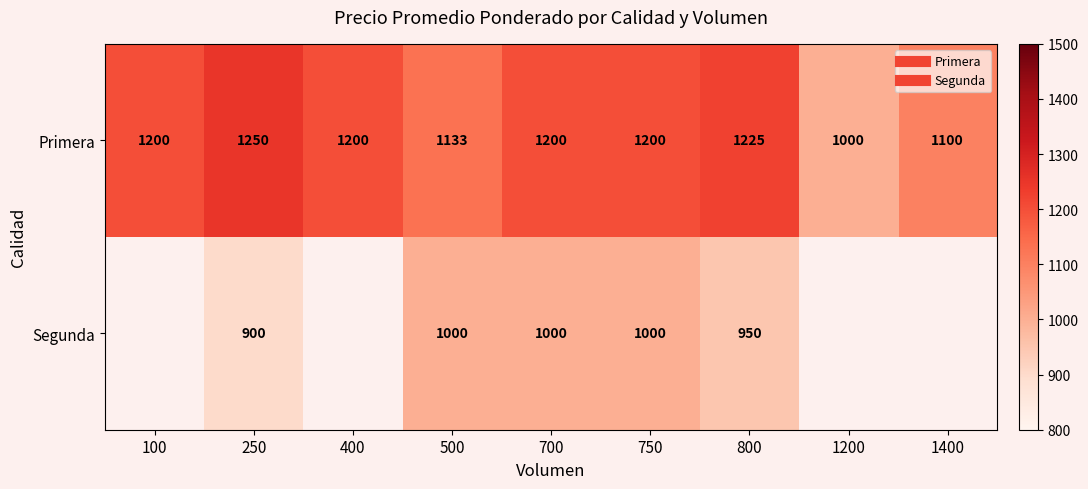

What is the difference between the Segunda values at 250 and 750?

100.0